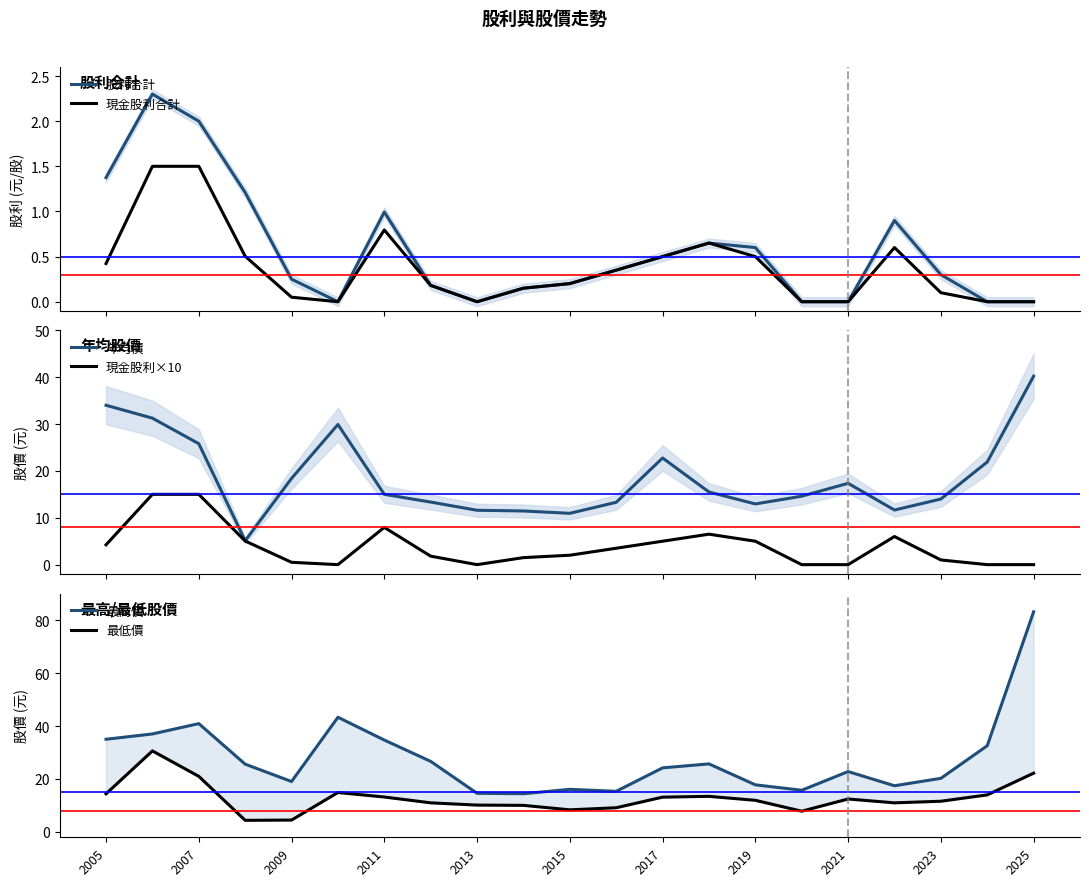

What is the maximum value for 股利合計?

2.3